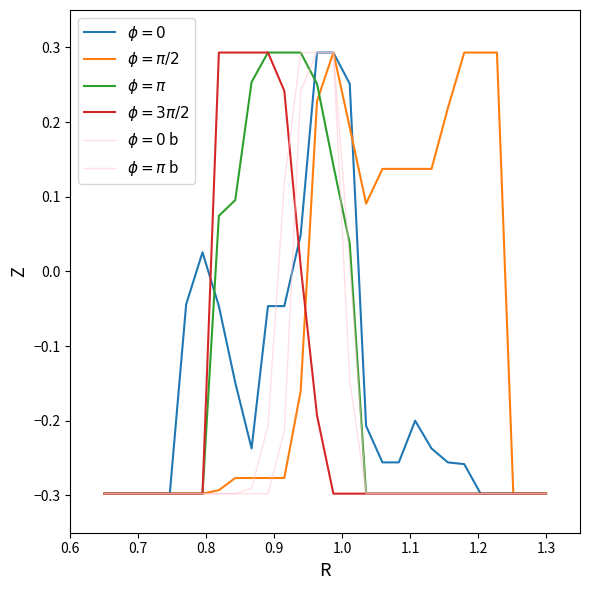

Does the chart have visible grid lines?

No